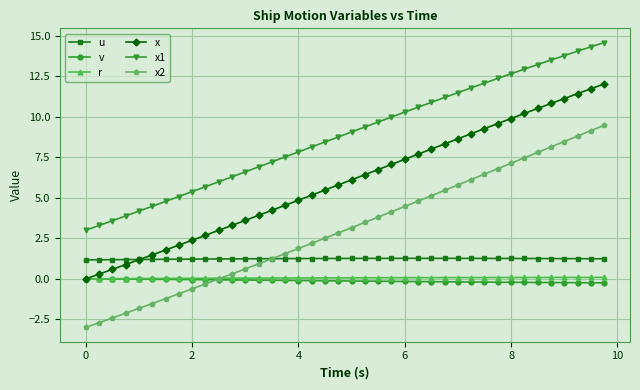

How many categories are shown in the chart?

40